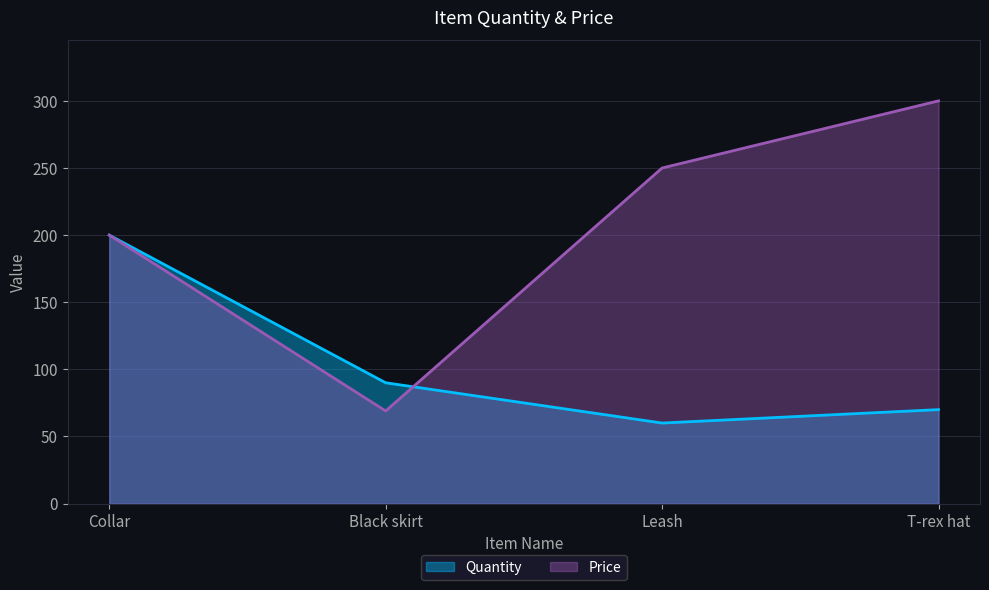

Between T-rex hat and Collar, which is larger?

Collar